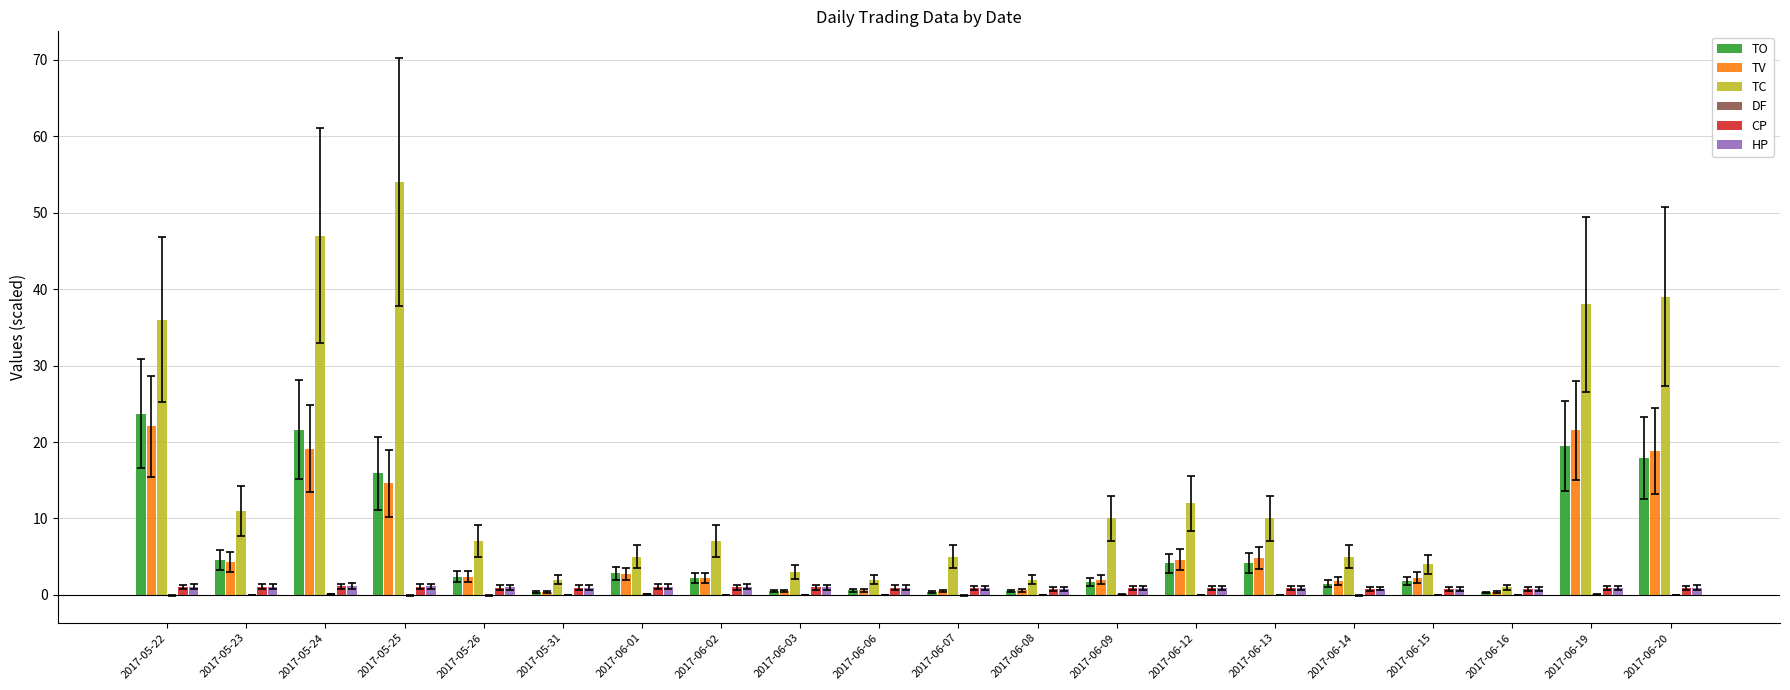

Between 2017-06-08 and 2017-06-14, which series saw the biggest shift?

TC